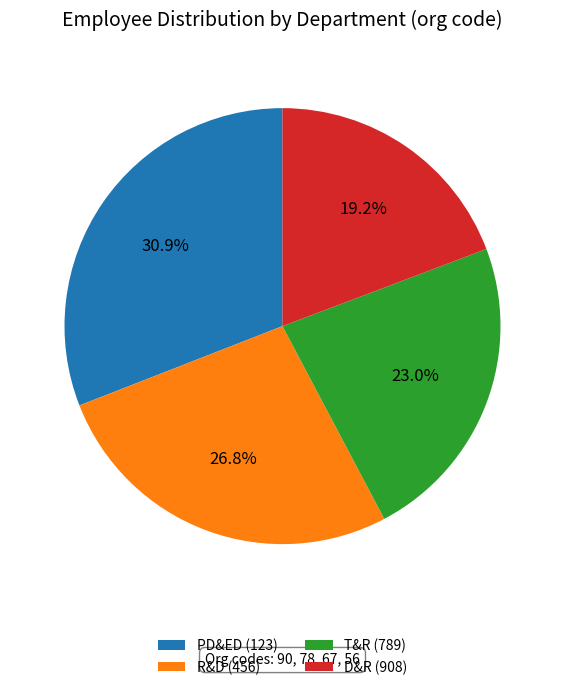

How much of the chart is everything except PD&ED (123)?

69.1%